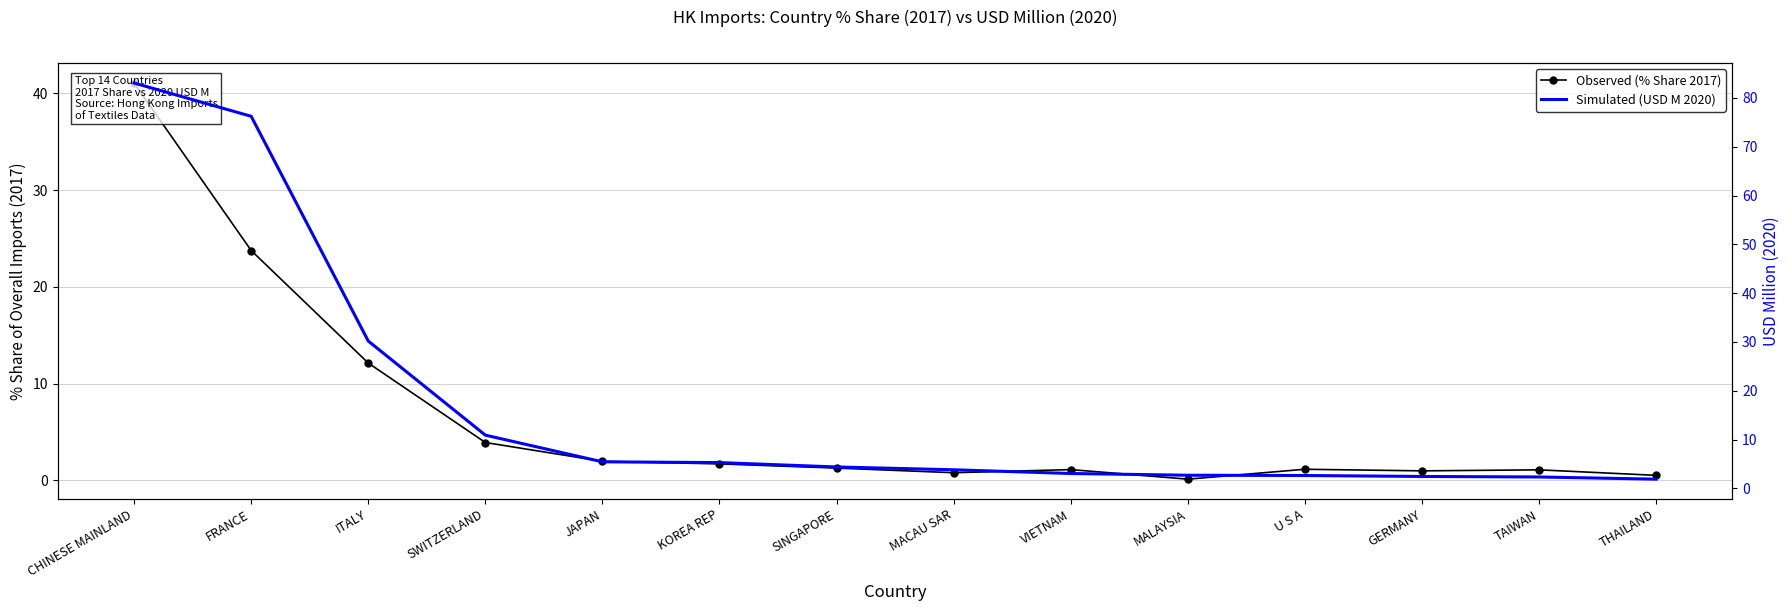

How many values in the Observed (% Share 2017) series are below 1?

4